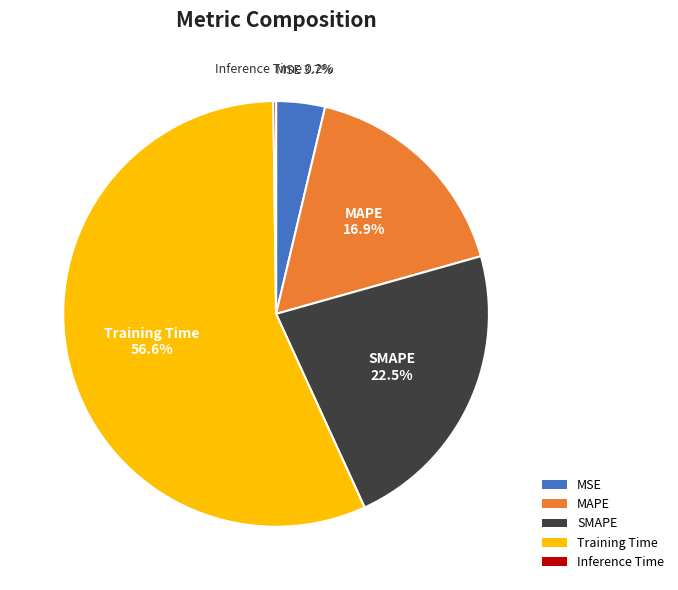

How much of the chart is everything except MAPE?

83.1%